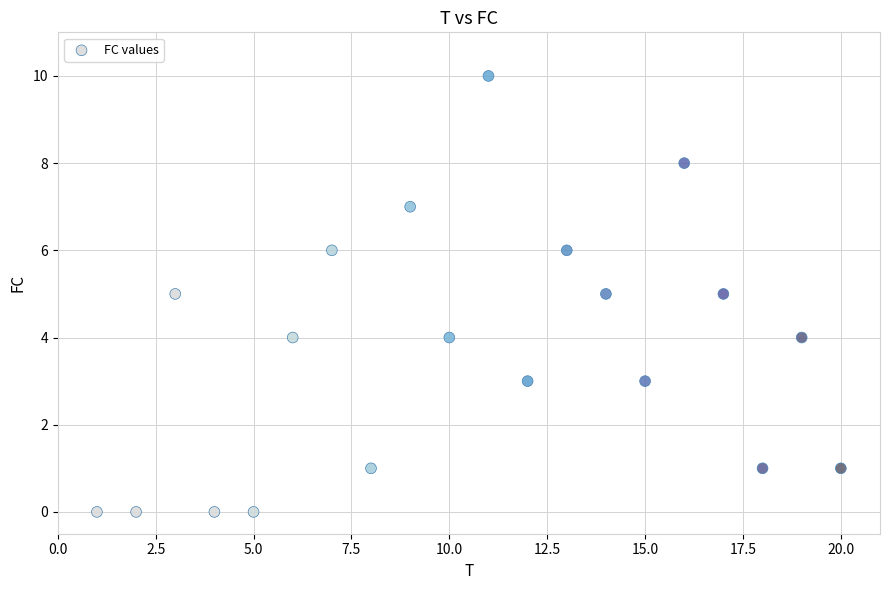

What is the range of X values (max minus min)?

19